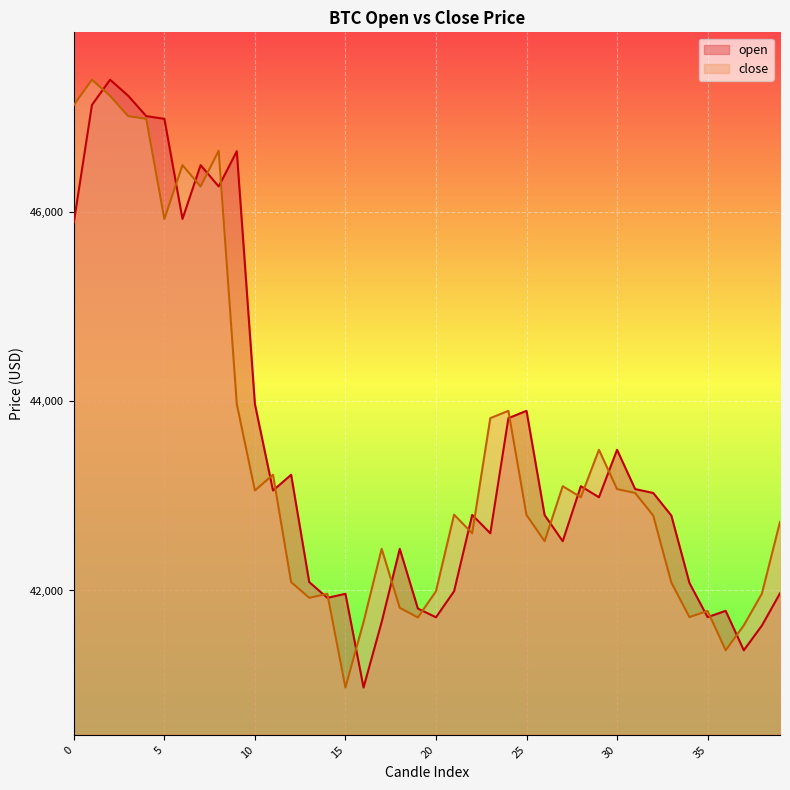

True or false: open and close cross at least once.

True